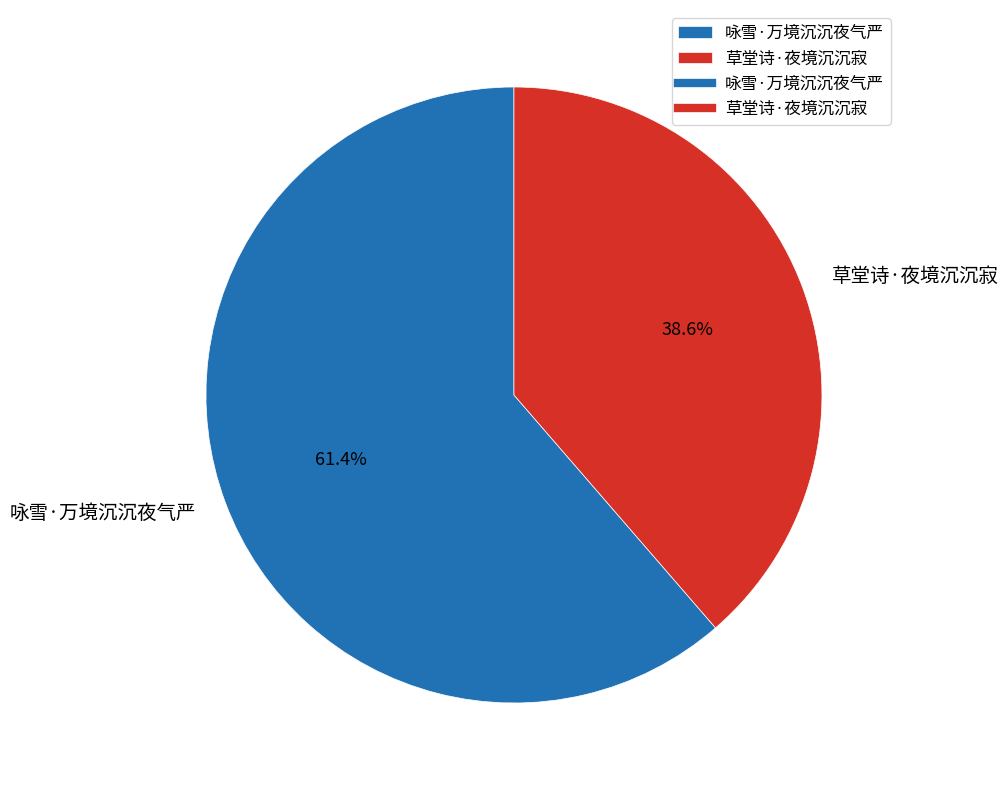

The 草堂诗·夜境沉沉寂 slice represents 29% of the pie. True or false?

False